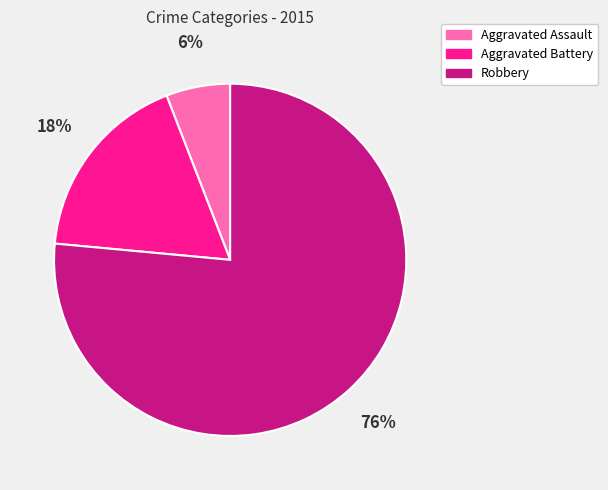

Is it true that Robbery is 76% of the pie?

True